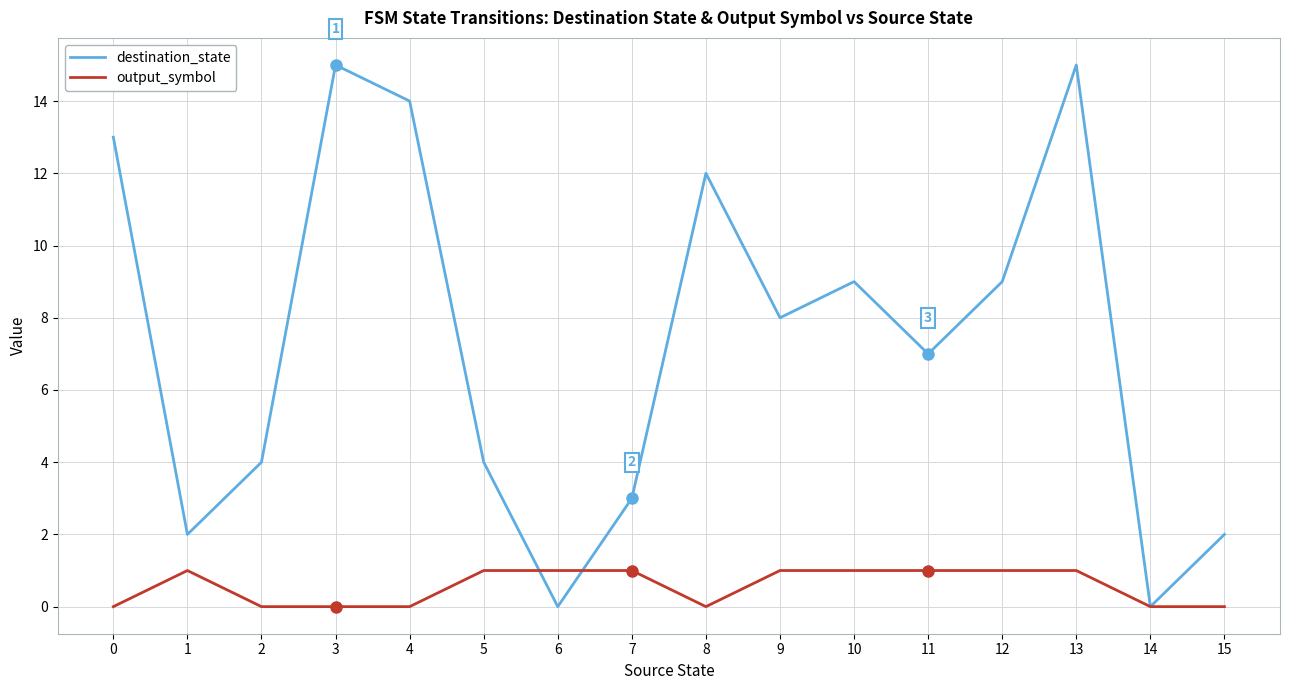

At which category is the sum across all series the highest?

13